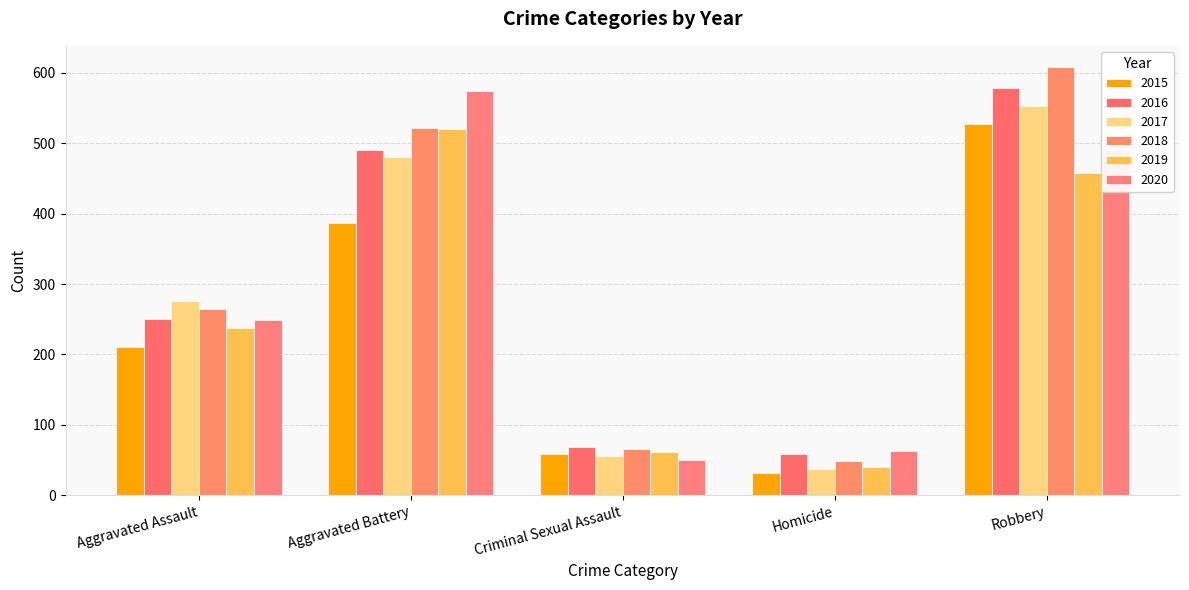

How many groups of bars are there?

5